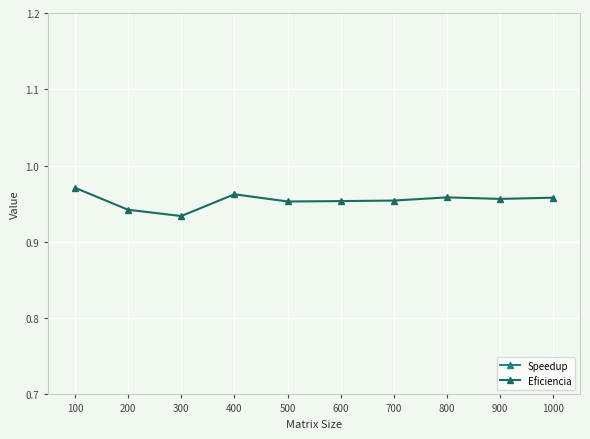

How many lines are shown in the chart?

2